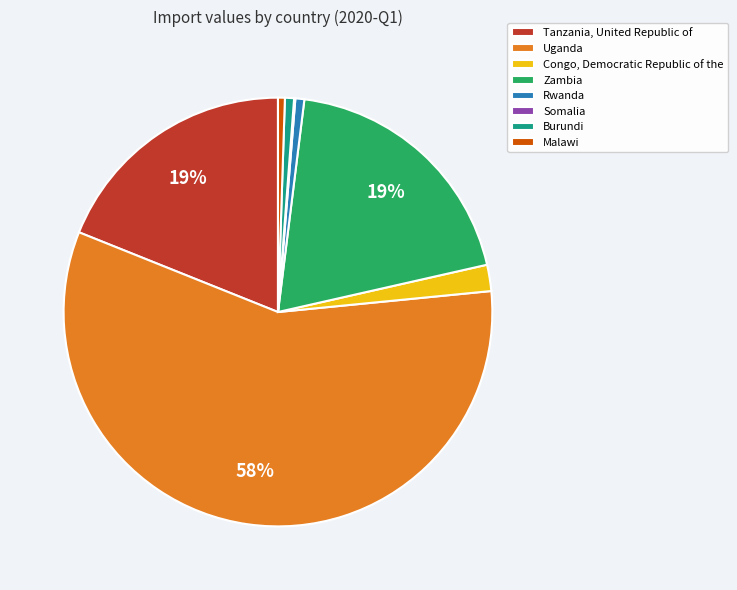

To the nearest percent, what percentage of the pie is Malawi?

1%